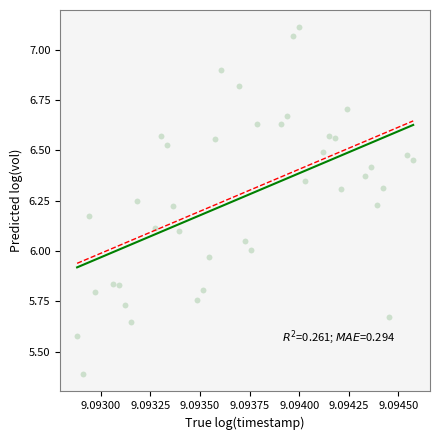

What is the range of Y values (max minus min)?

1.7